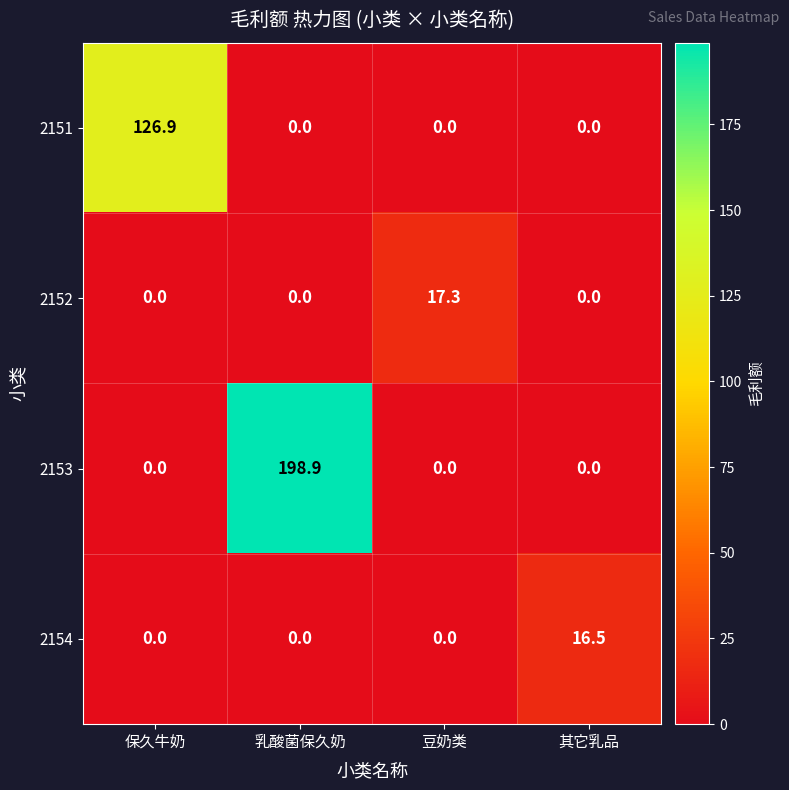

Which category has the highest value across all series?

乳酸菌保久奶